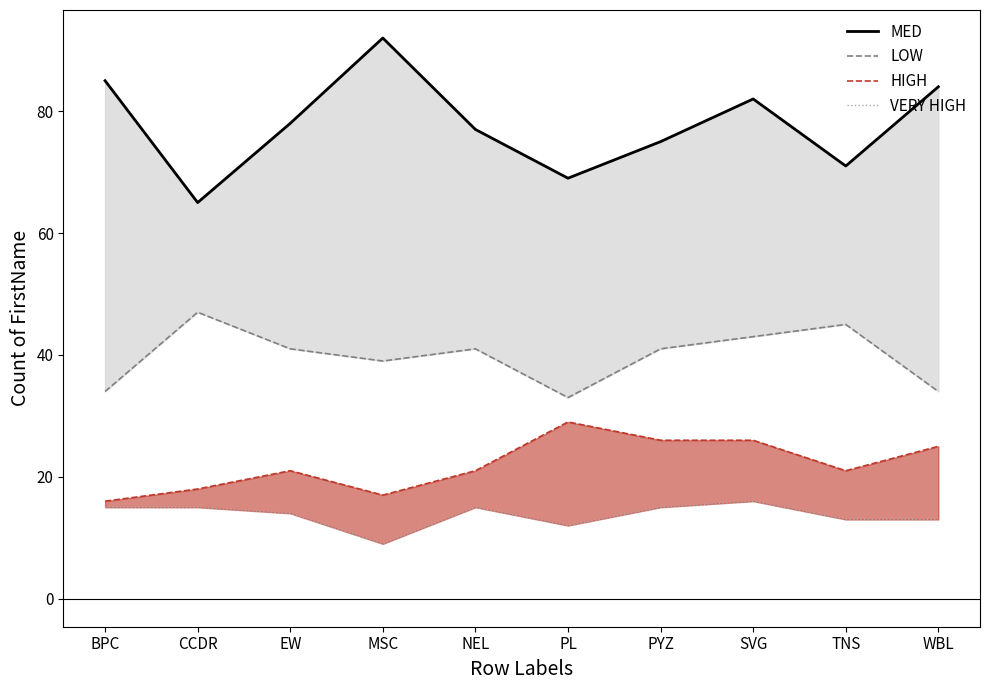

What is the value of the MED point at the 6th from the left?

69